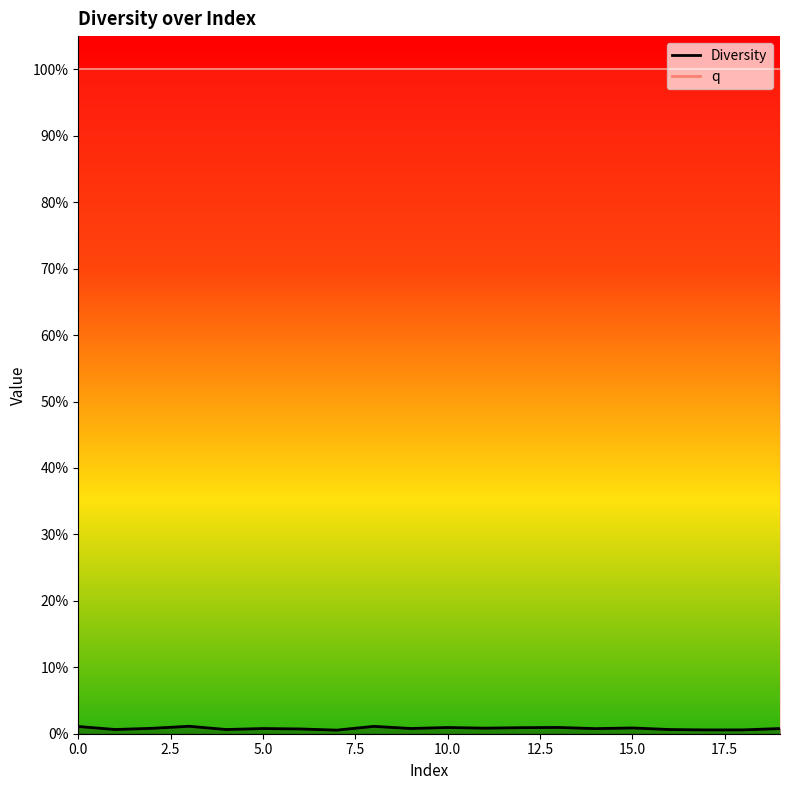

Does the chart have visible grid lines?

No